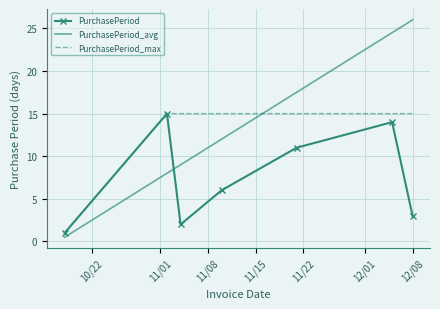

What is the maximum value for PurchasePeriod_max?

15.0